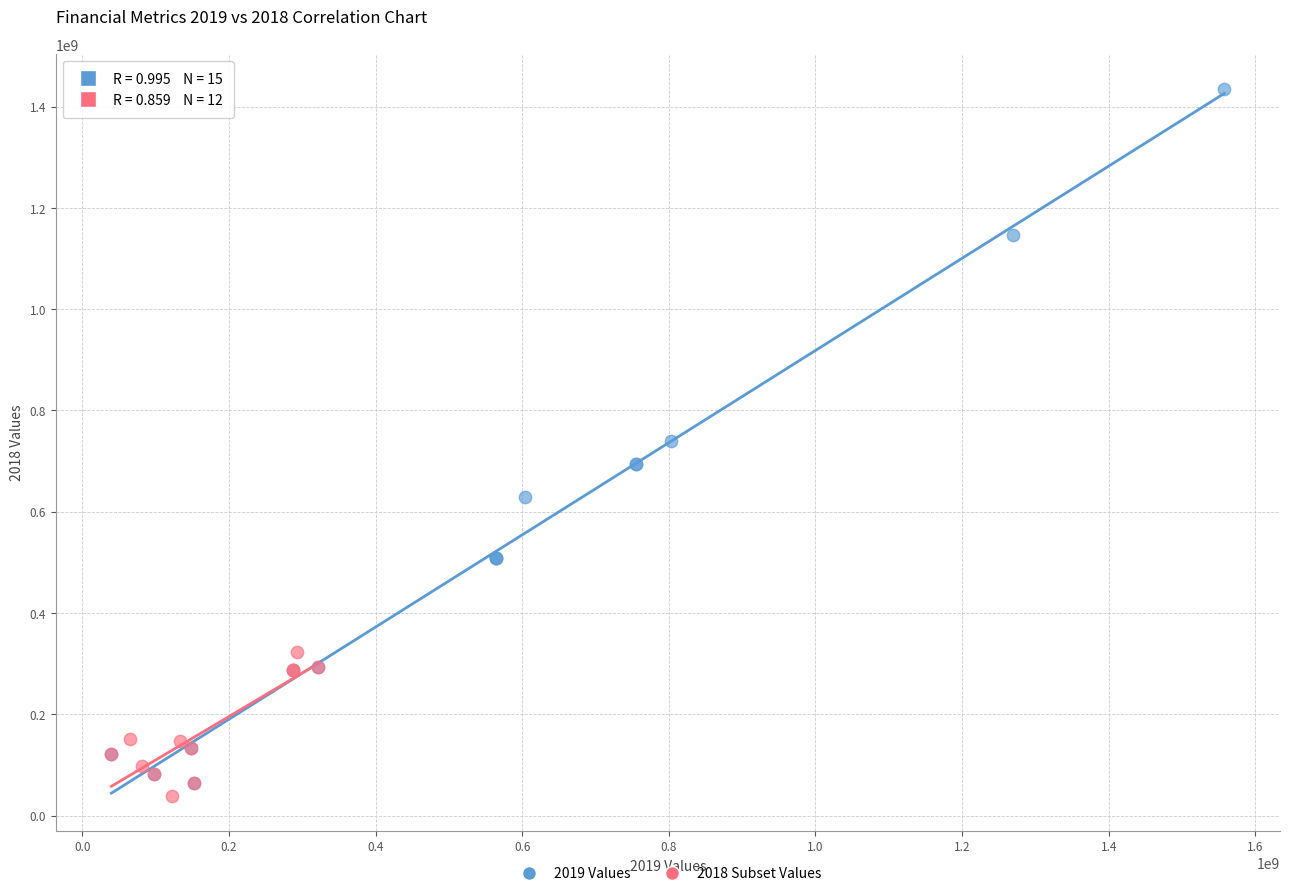

Which series has the largest Y range (max minus min)?

2019 Values